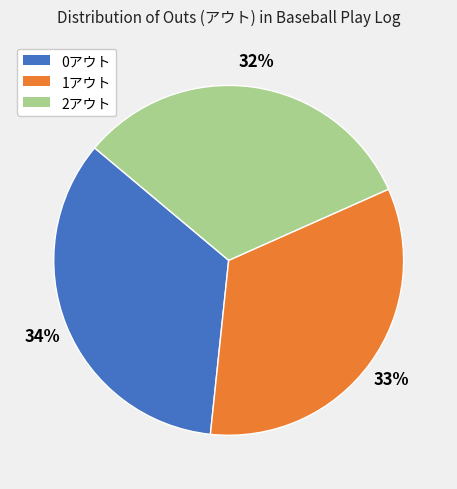

Does 2アウト account for over 50% of the chart?

No